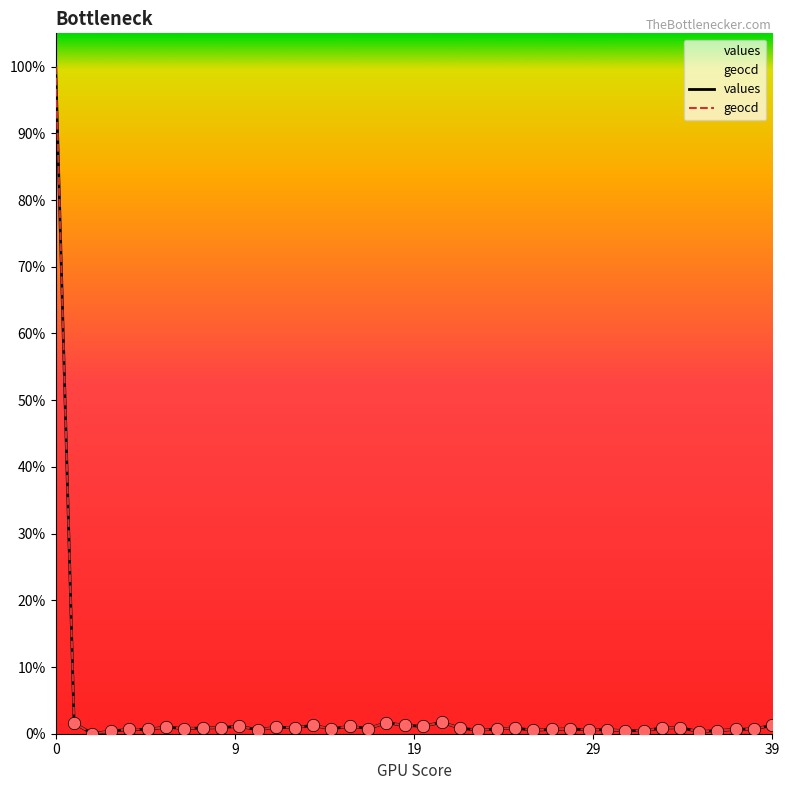

What are all the series names shown in the legend?

values, geocd